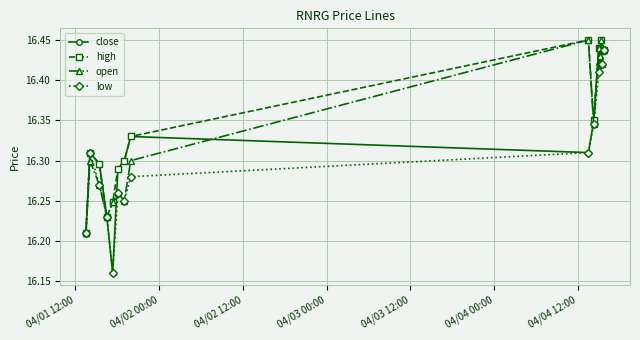

Which series has the widest spread of values?

close